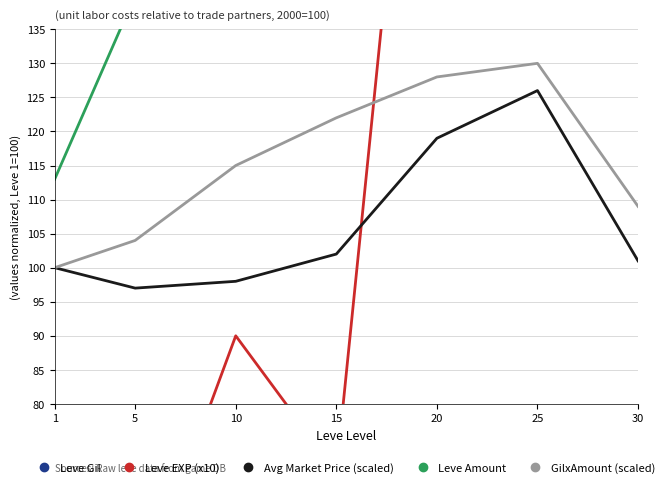

Count the number of data series in this chart.

5